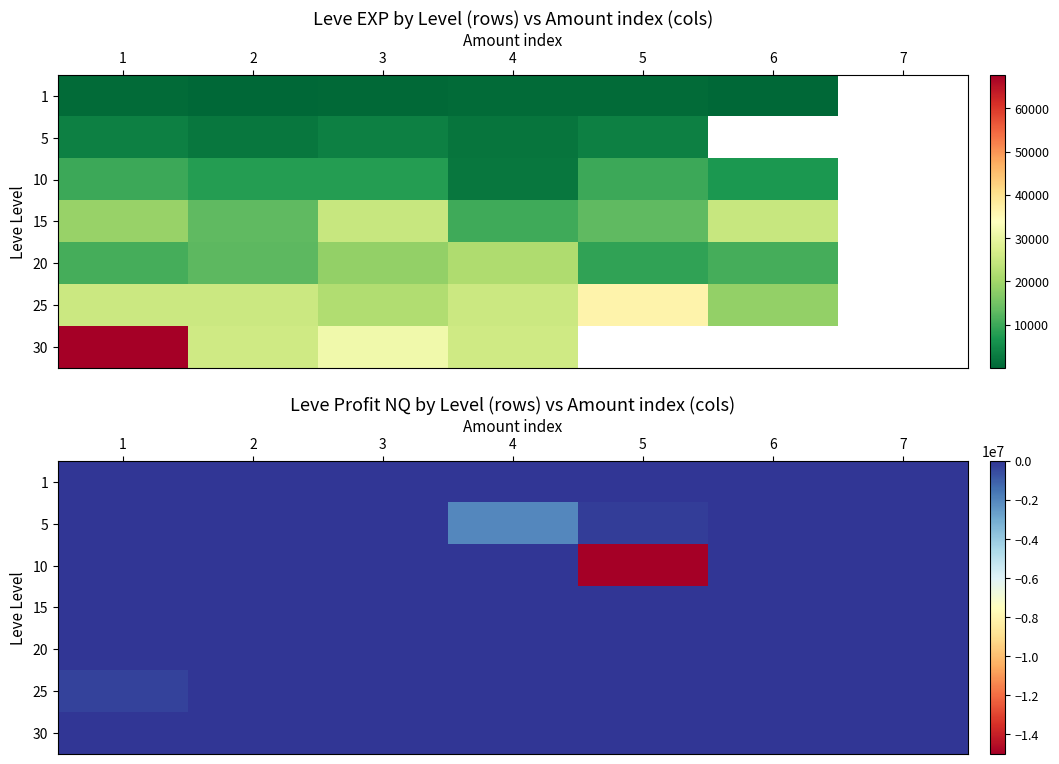

The 5 series shows 687312.1 at 6. True or false?

False